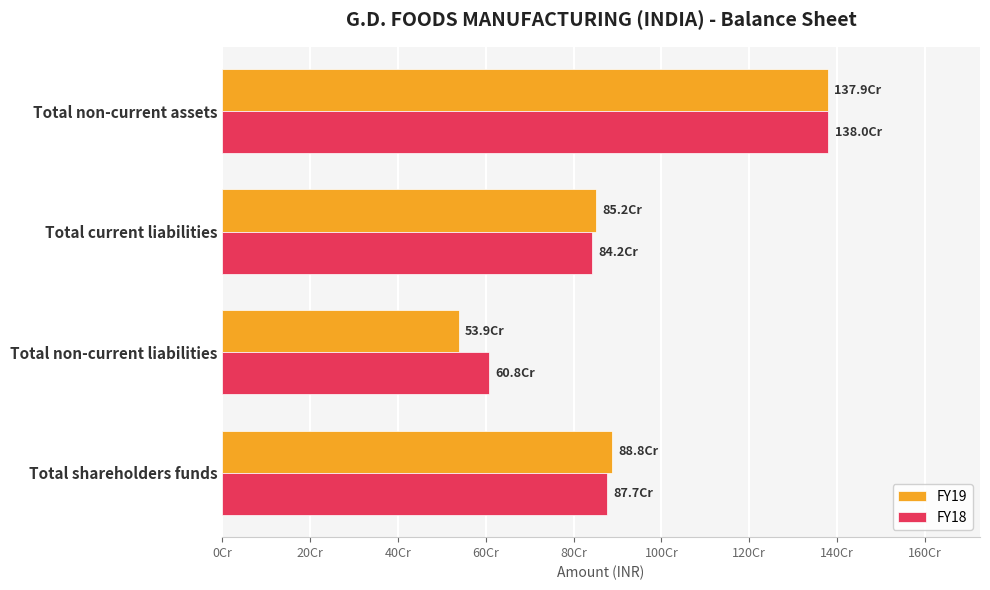

What are all the series names shown in the legend?

FY19, FY18